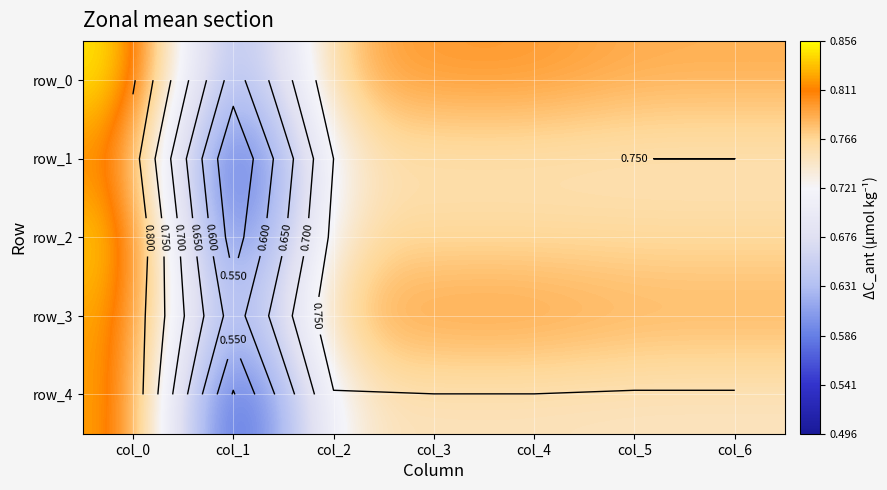

What is the sum of all row_1 values?

5.1